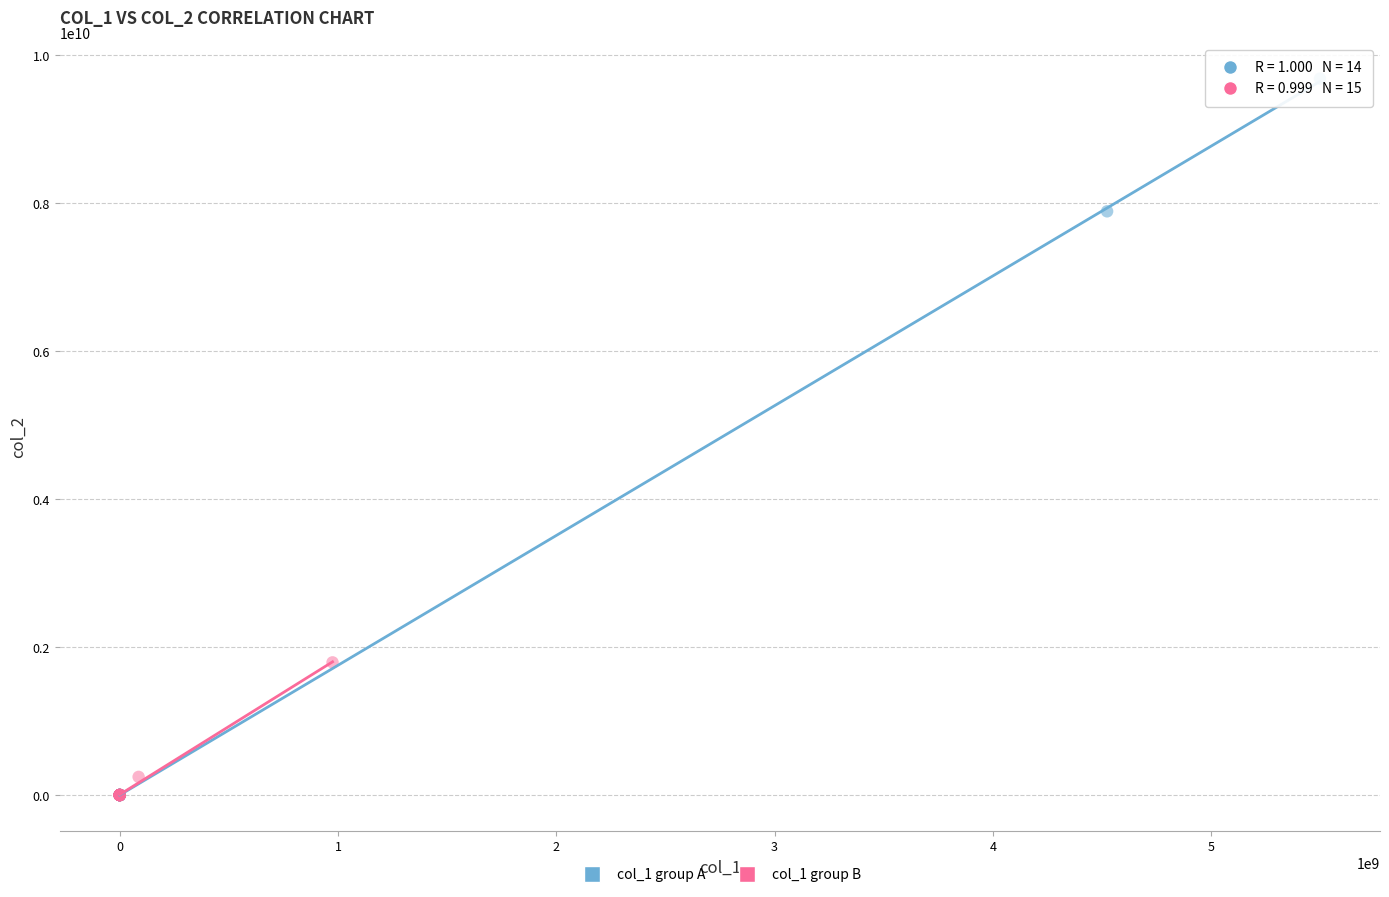

What are all the series names shown in the legend?

col_1 group A, col_1 group B